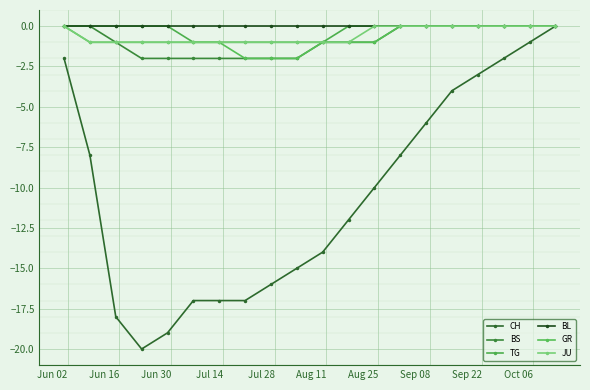

Reading left to right, transcribe all the data shown in this chart.

CH: -2	-8	-18	-20	-19	-17	-17	-17	-16	-15	-14	-12	-10	-8	-6	-4	-3	-2	-1	0
BS: 0	0	-1	-2	-2	-2	-2	-2	-2	-2	-1	-1	-1	0	0	0	0	0	0	0
TG: 0	0	0	0	0	-1	-1	-1	-1	-1	-1	0	0	0	0	0	0	0	0	0
BL: 0	0	0	0	0	0	0	0	0	0	0	0	0	0	0	0	0	0	0	0
GR: 0	-1	-1	-1	-1	-1	-1	-2	-2	-2	-1	-1	-1	0	0	0	0	0	0	0
JU: 0	-1	-1	-1	-1	-1	-1	-1	-1	-1	-1	-1	0	0	0	0	0	0	0	0